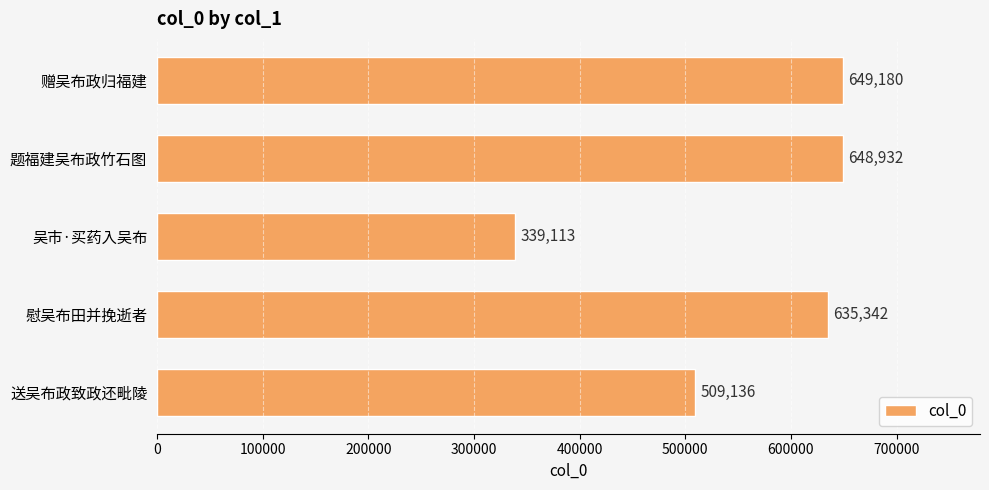

At which category does the chart reach its minimum across all series?

吴市·买药入吴布